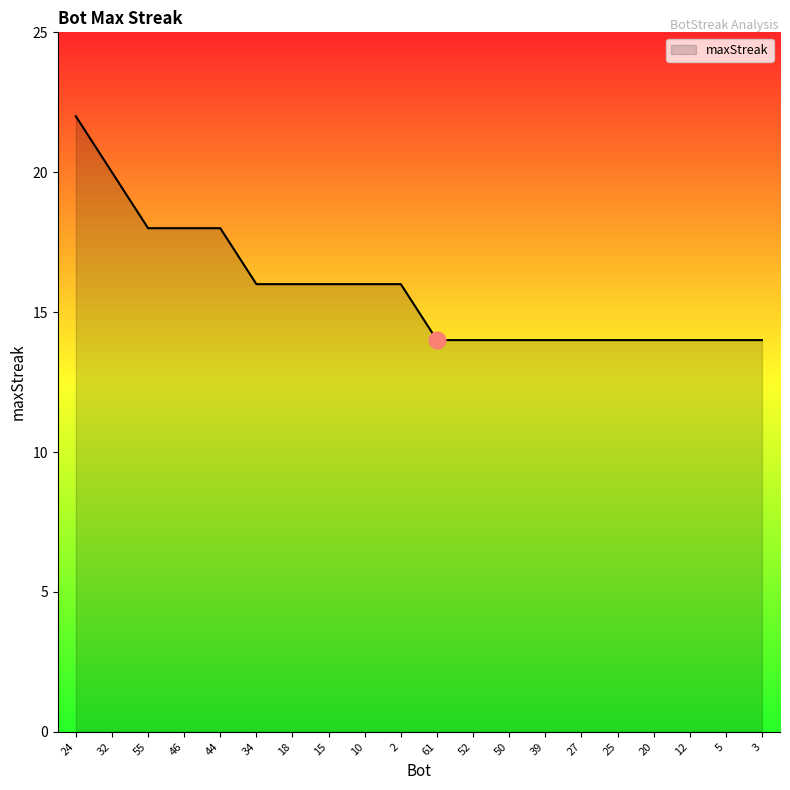

What is the difference between the maximum and minimum values?

8